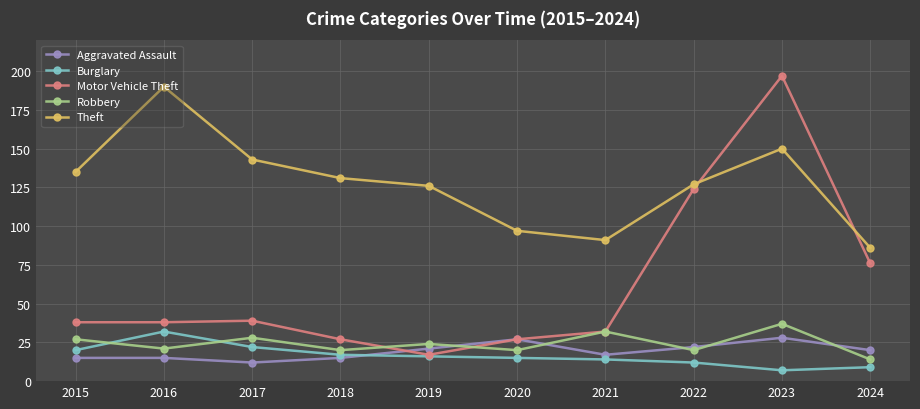

How many lines are shown in the chart?

5